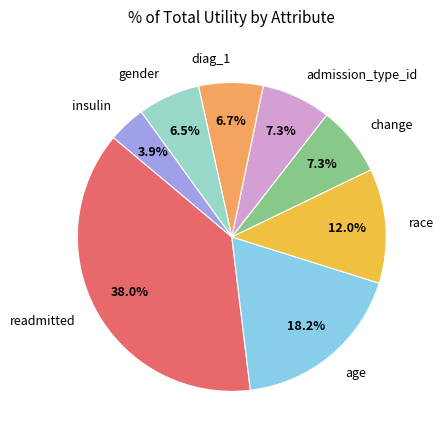

Count the number of slices in the pie.

8